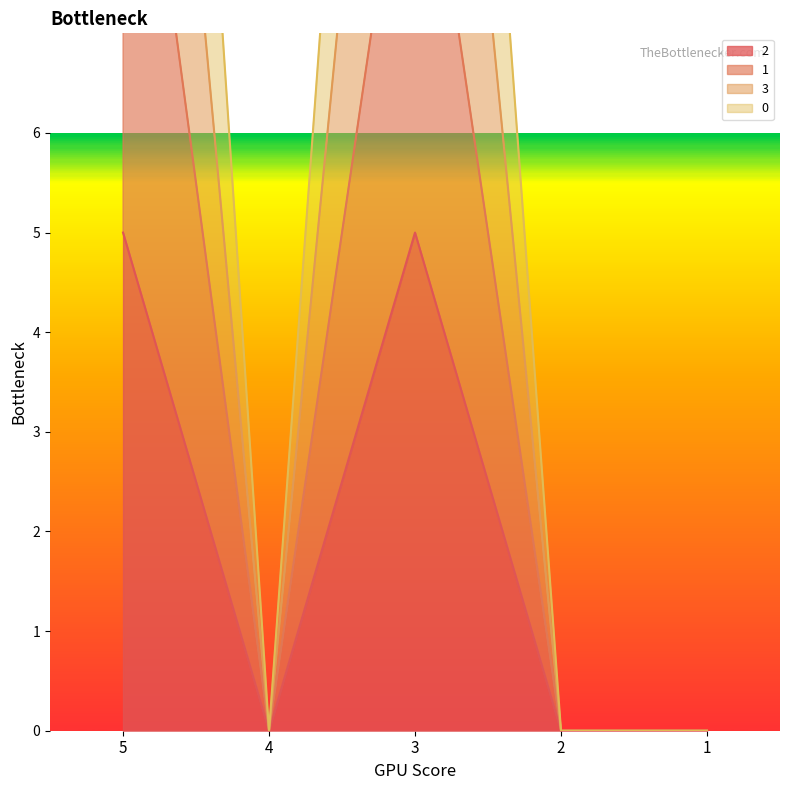

True or false: 3 and 0 cross at least once.

False